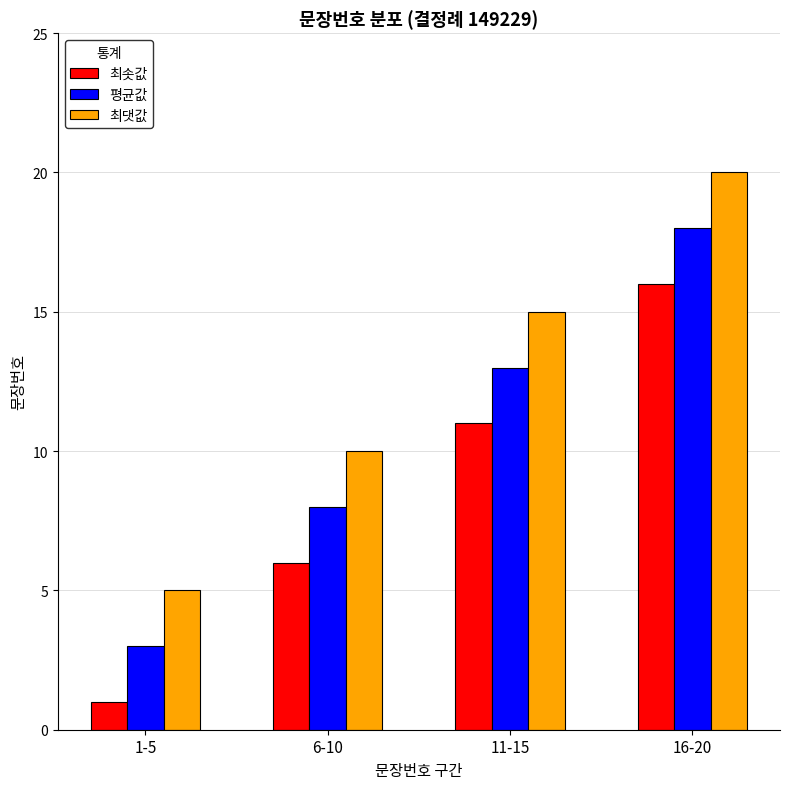

List the series in order of their peak value, lowest first.

최솟값, 평균값, 최댓값